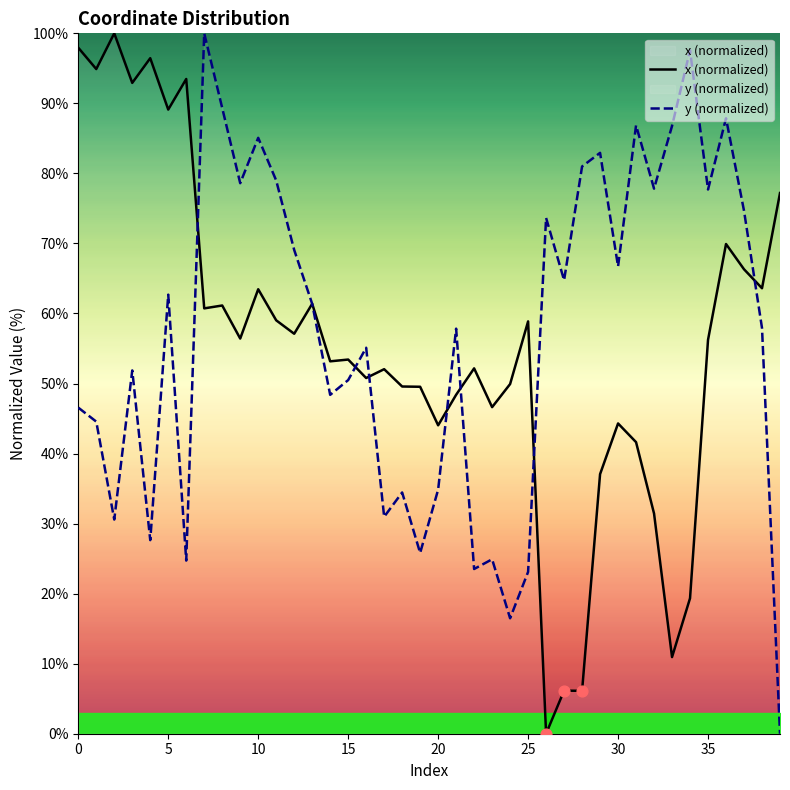

At which category is the sum across all series the highest?

7